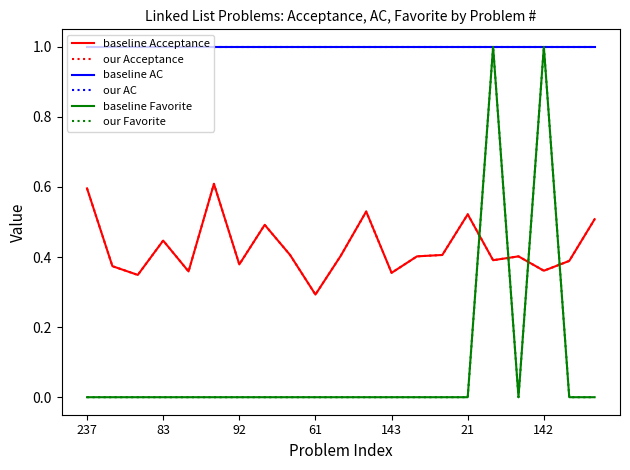

At which label is our Favorite closest to 0?

237